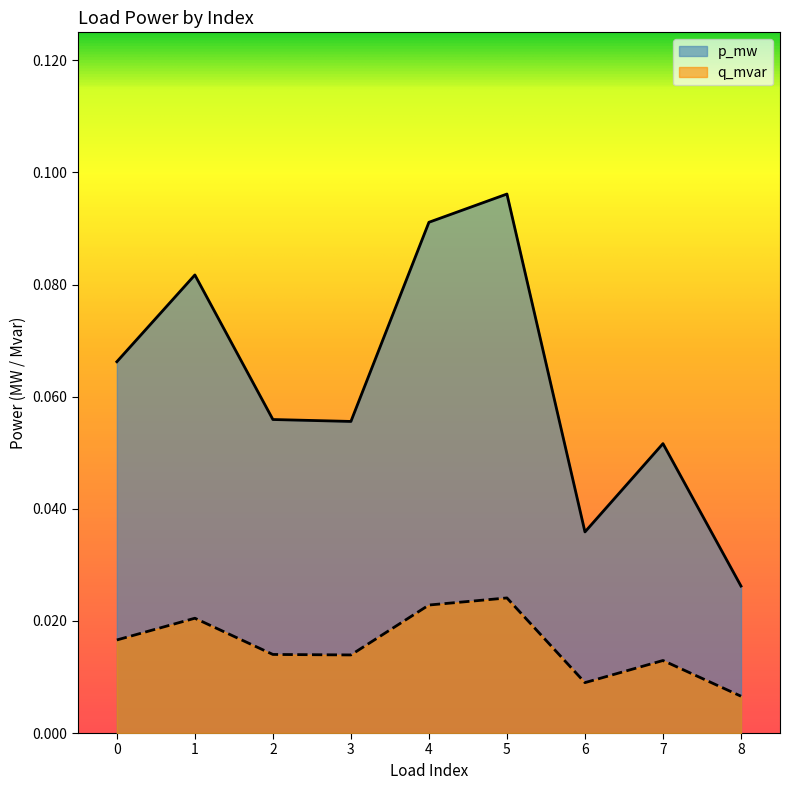

The q_mvar series shows 0.0 at 7. True or false?

True